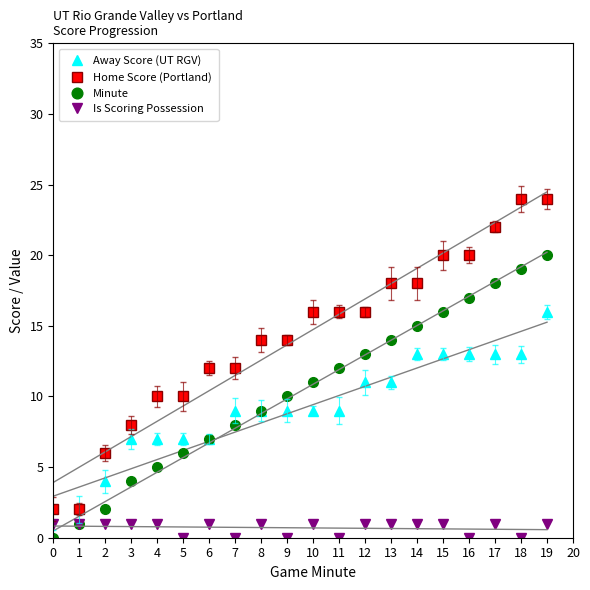

What is the value of the Home Score (Portland) point at the 11th from the left?

16